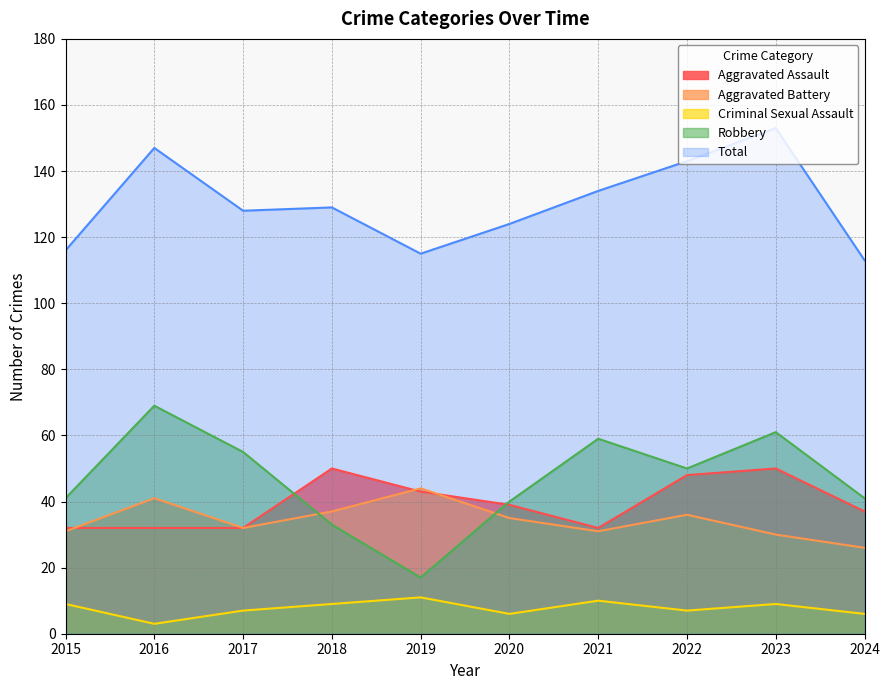

Reading left to right, transcribe all the data shown in this chart.

Aggravated Assault: 2015=32	2016=32	2017=32	2018=50	2019=43	2020=39	2021=32	2022=48	2023=50	2024=37
Aggravated Battery: 2015=31	2016=41	2017=32	2018=37	2019=44	2020=35	2021=31	2022=36	2023=30	2024=26
Criminal Sexual Assault: 2015=9	2016=3	2017=7	2018=9	2019=11	2020=6	2021=10	2022=7	2023=9	2024=6
Robbery: 2015=41	2016=69	2017=55	2018=33	2019=17	2020=40	2021=59	2022=50	2023=61	2024=41
Total: 2015=116	2016=147	2017=128	2018=129	2019=115	2020=124	2021=134	2022=143	2023=153	2024=113